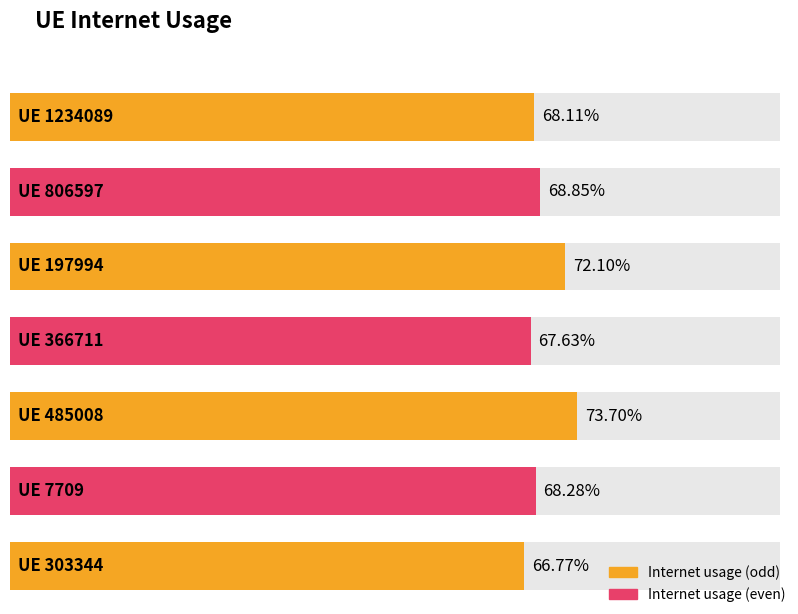

Reading left to right, list all the values displayed in this chart.

0.7	0.7	0.7	0.7	0.7	0.7	0.7